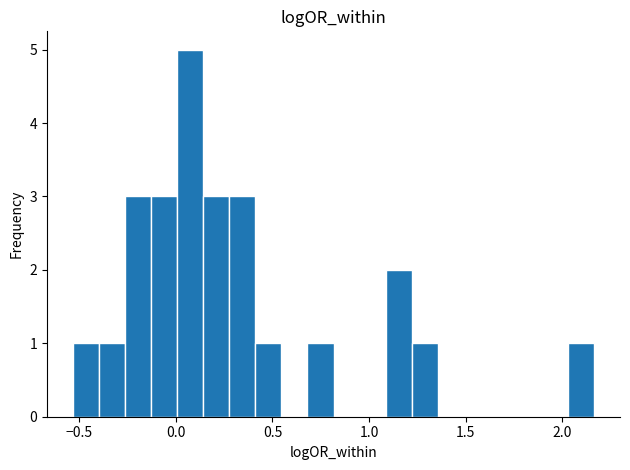

Around what value on the x-axis is the tallest bar? Give the approximate position of its centre, as read against the axis.

0.05